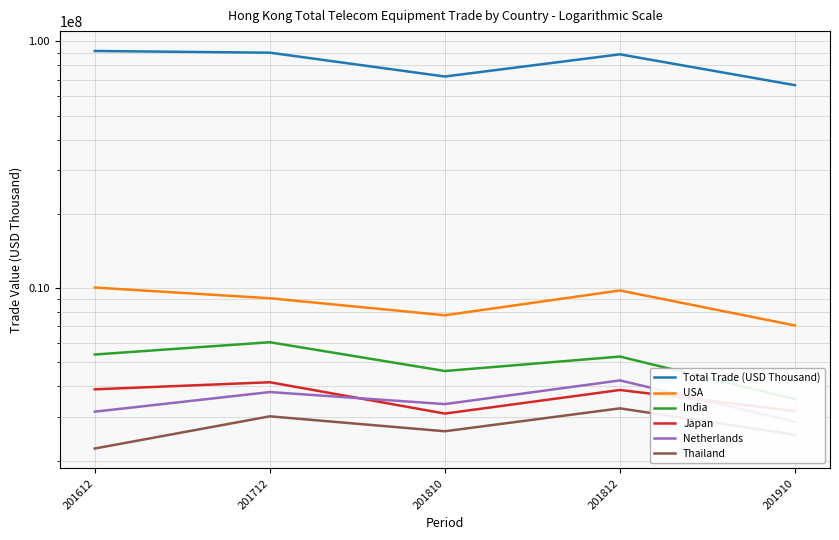

Where is the first local minimum for India?

201810